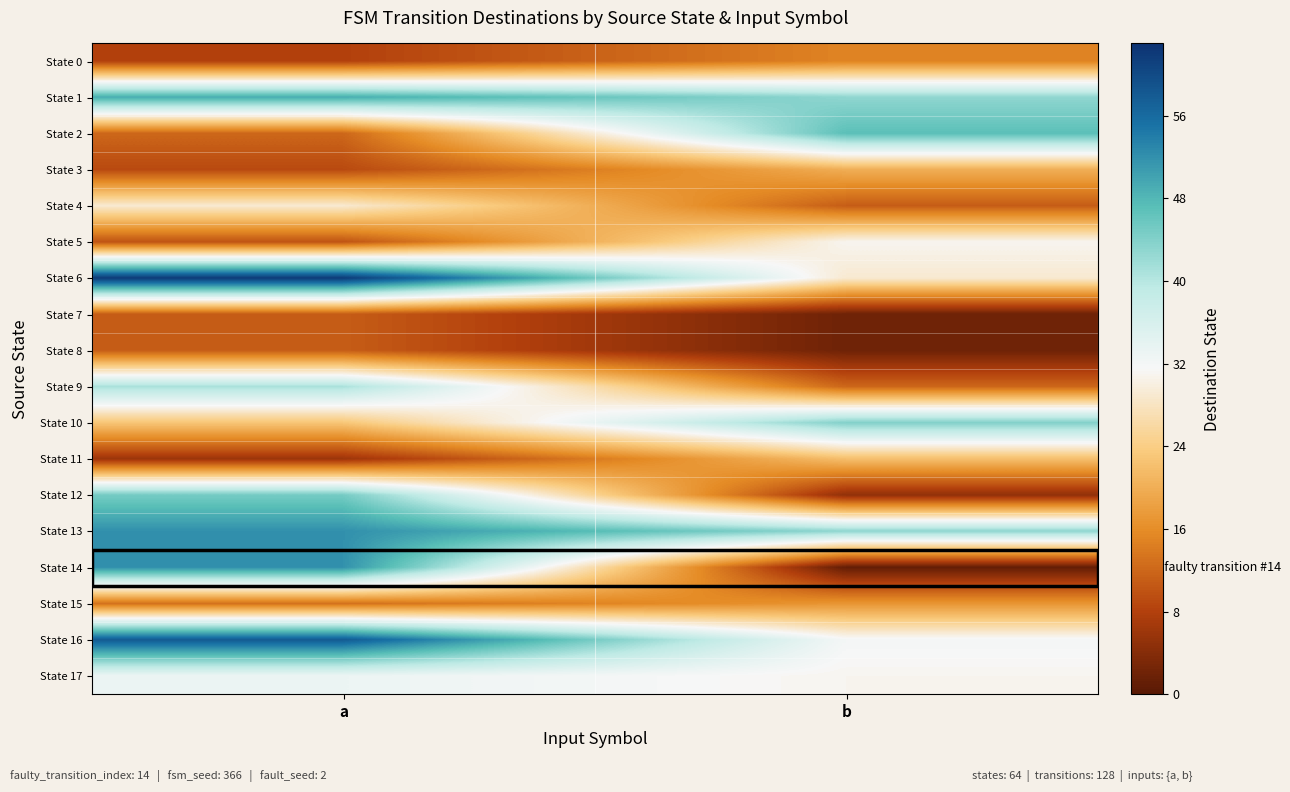

Which series has the largest range (max minus min)?

State 14